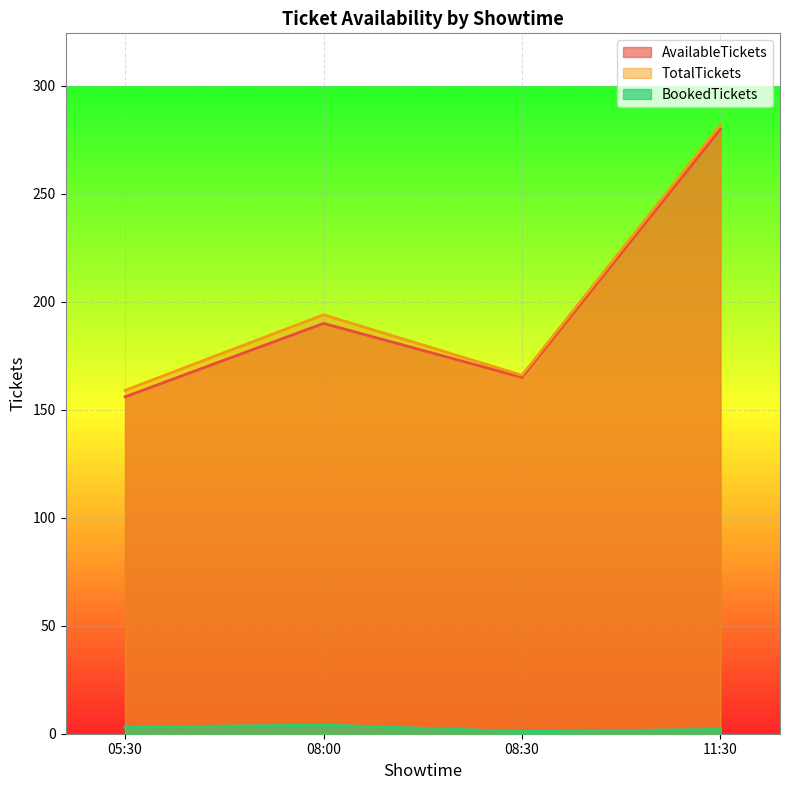

At which category is the sum across all series the highest?

11:30